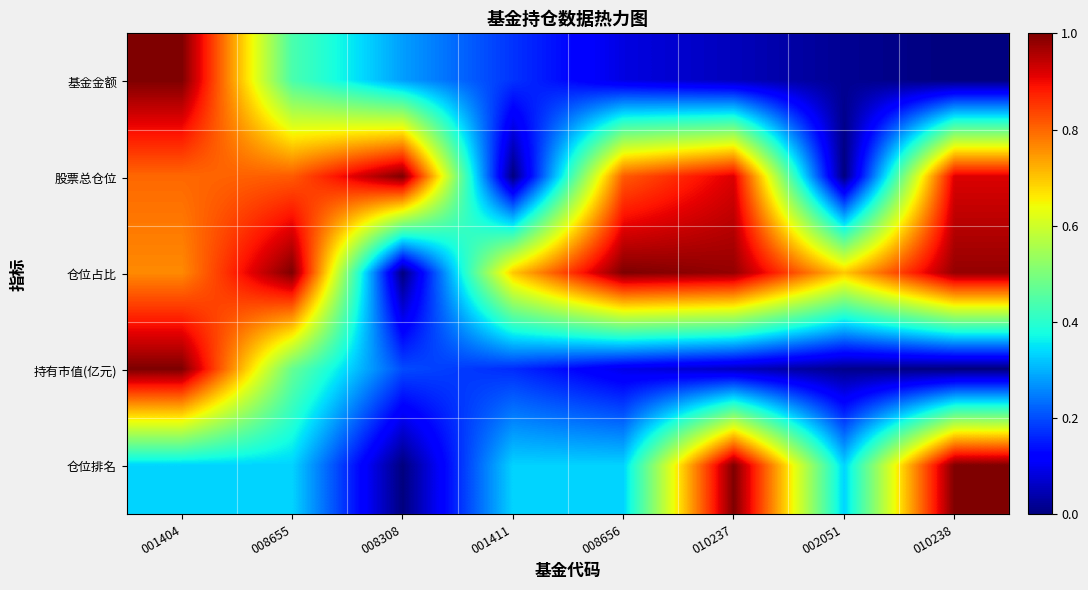

How many distinct data groups are displayed?

5